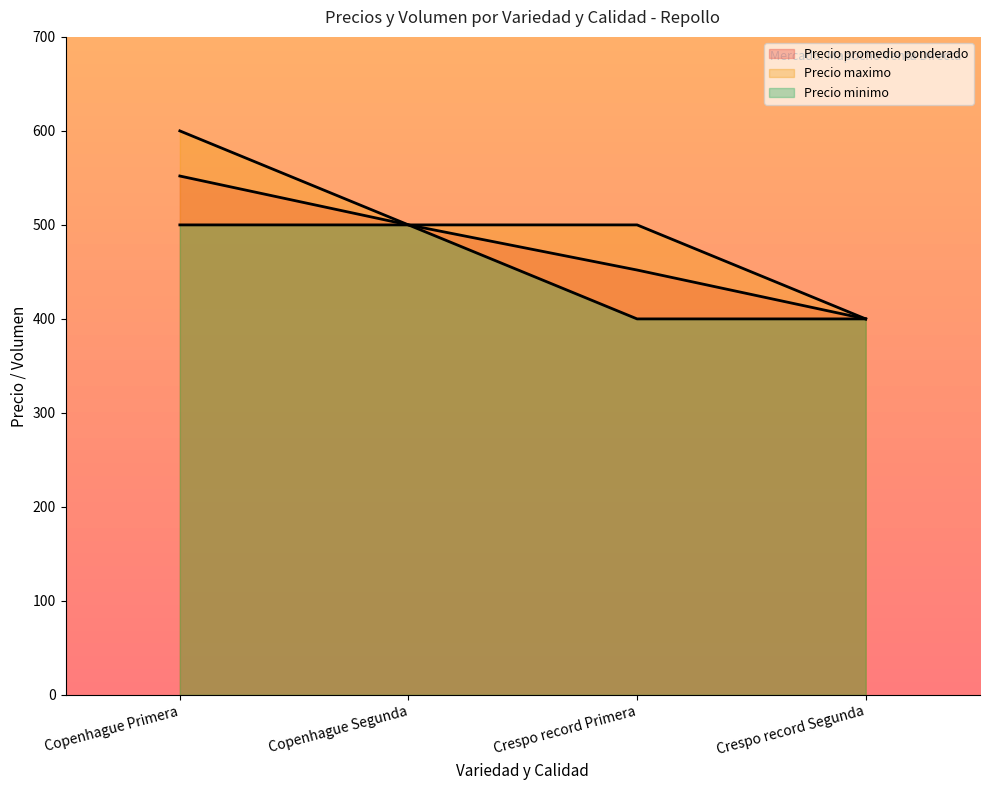

What is the sum of all Precio promedio ponderado values?

1904